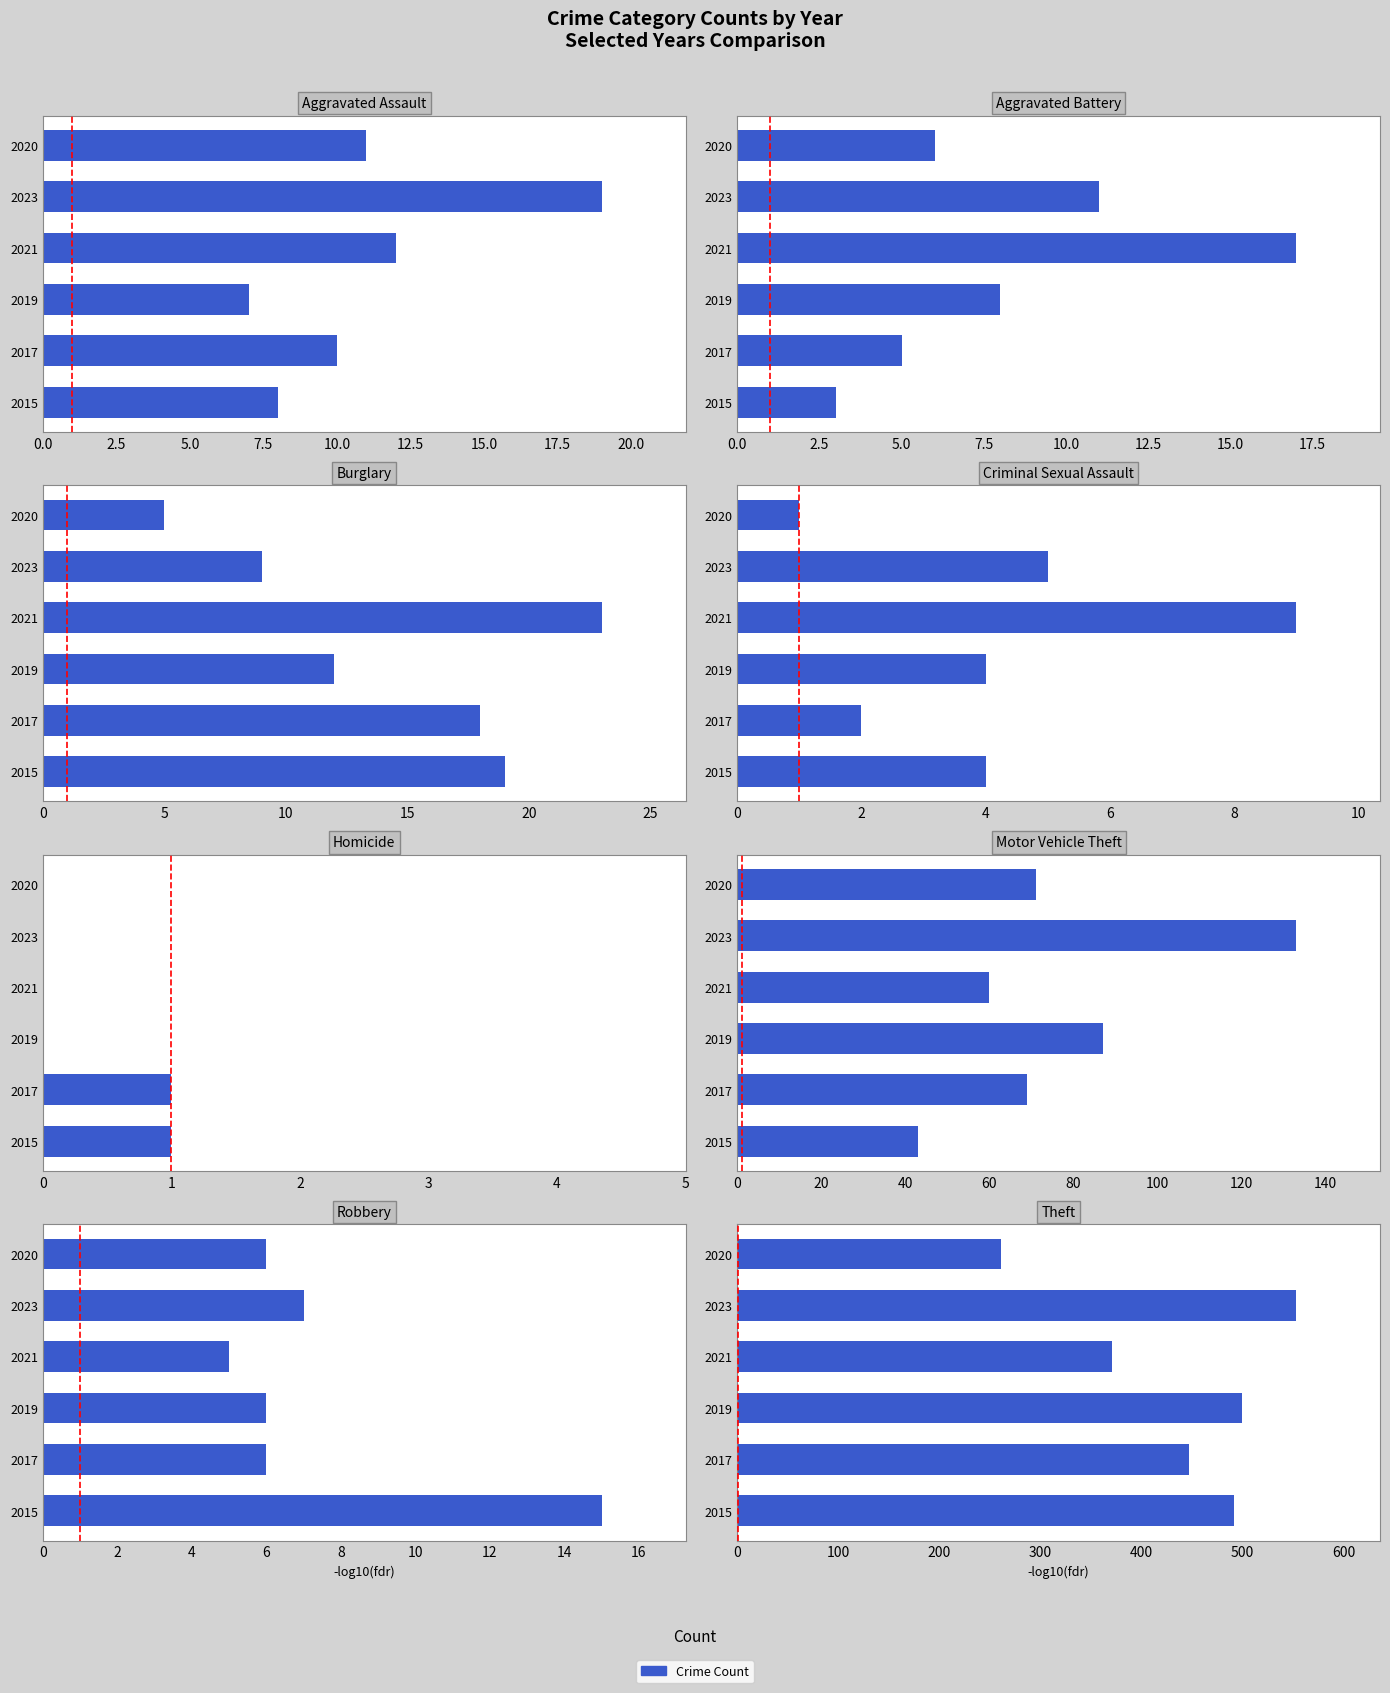

At which category is the sum across all series the highest?

Theft